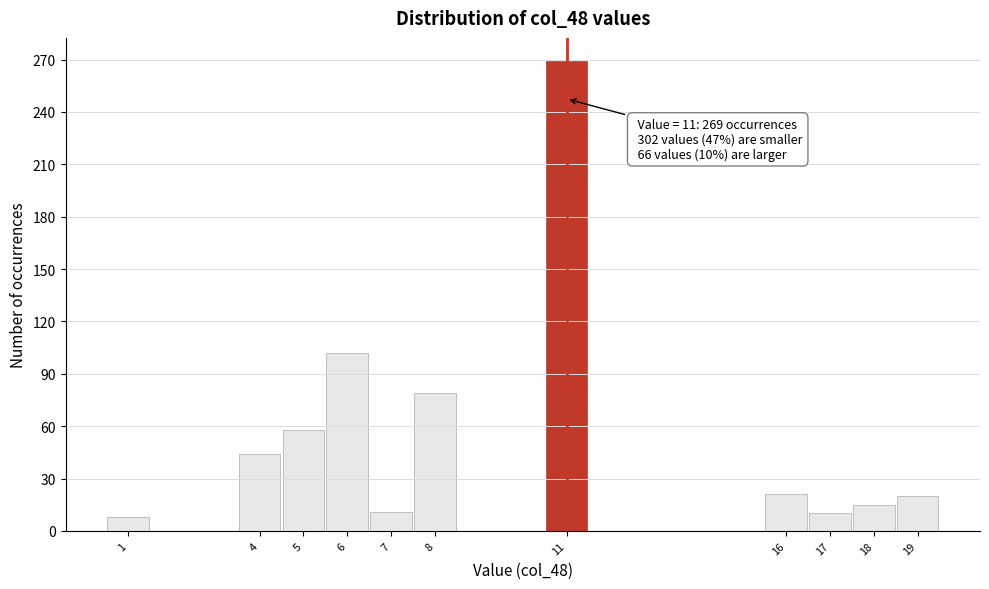

Which range on the x-axis has the tallest bar?

10.5 to 11.5